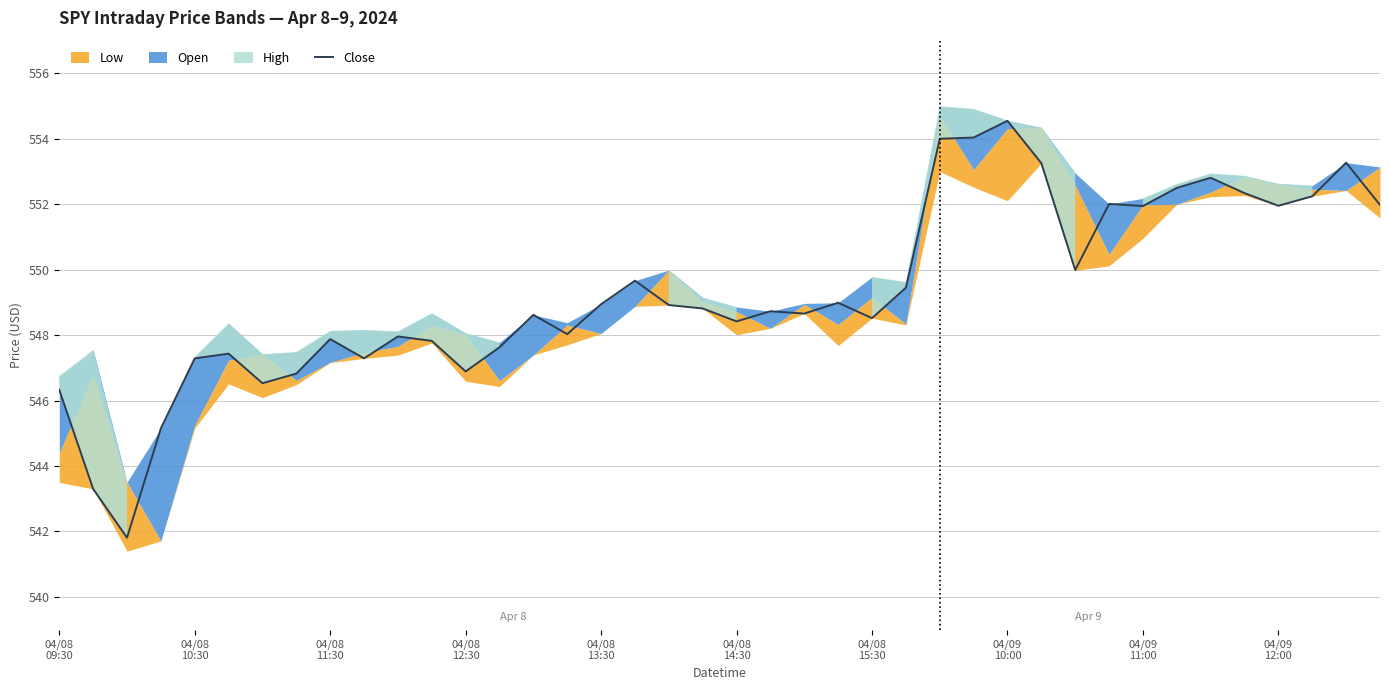

How many lines are shown in the chart?

1